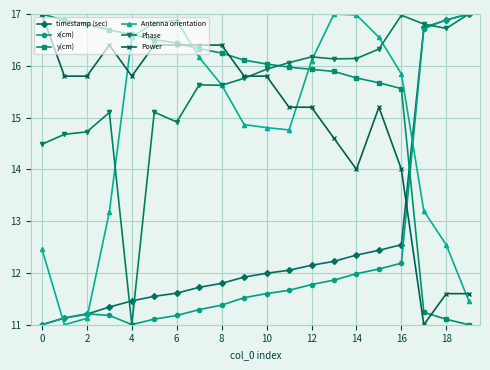

What is the lowest value of the y(cm) series?

11.0